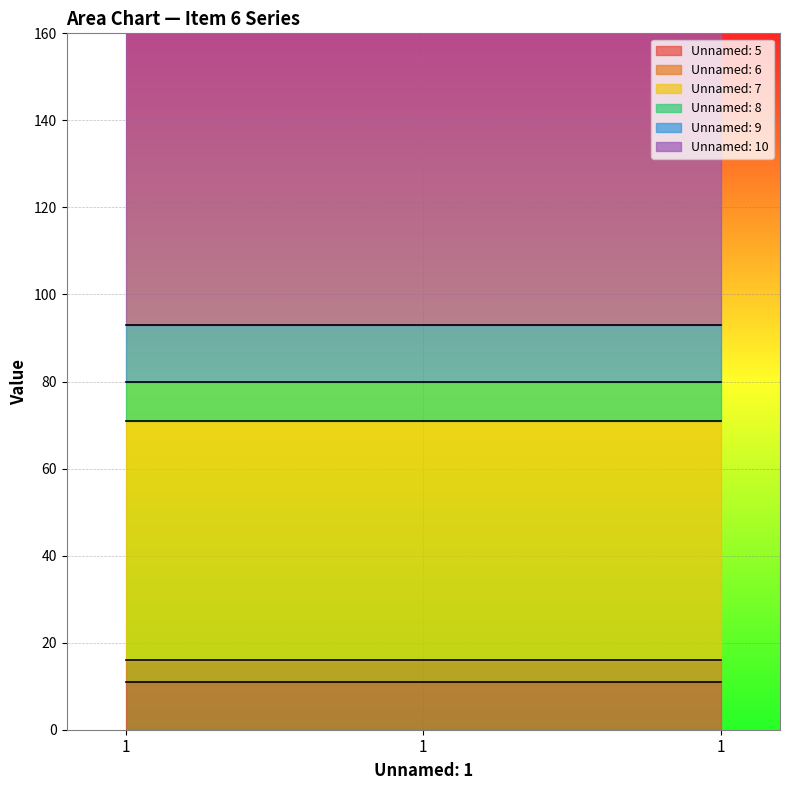

List the series in order of their peak value, lowest first.

Unnamed: 6, Unnamed: 8, Unnamed: 5, Unnamed: 9, Unnamed: 7, Unnamed: 10